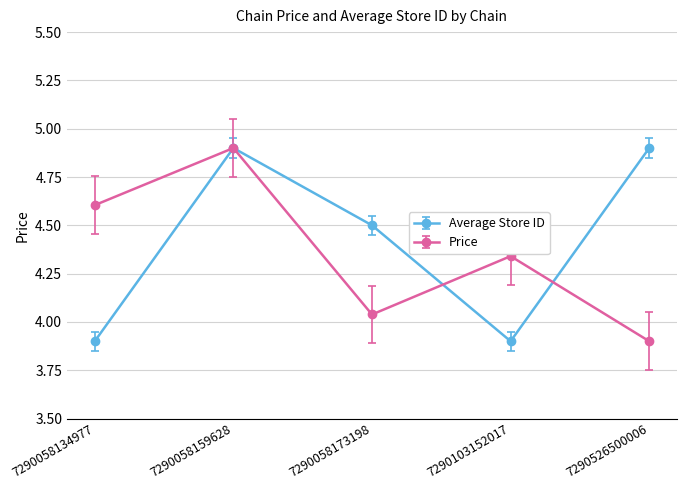

List the series in order of their overall mean, highest first.

Average Store ID, Price